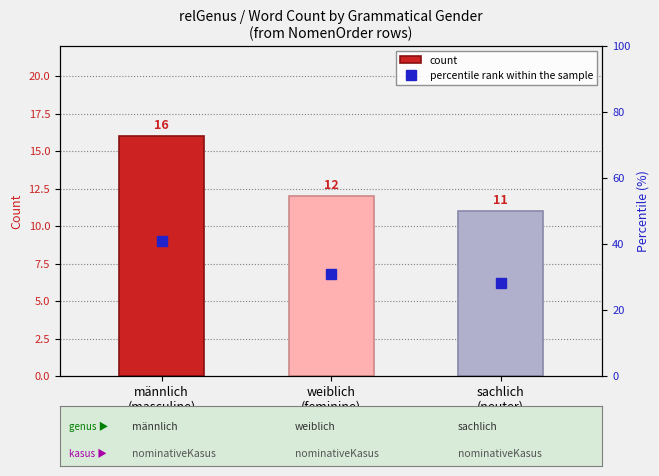

What is the label of the 2nd bar from the right?

weiblich
(feminine)